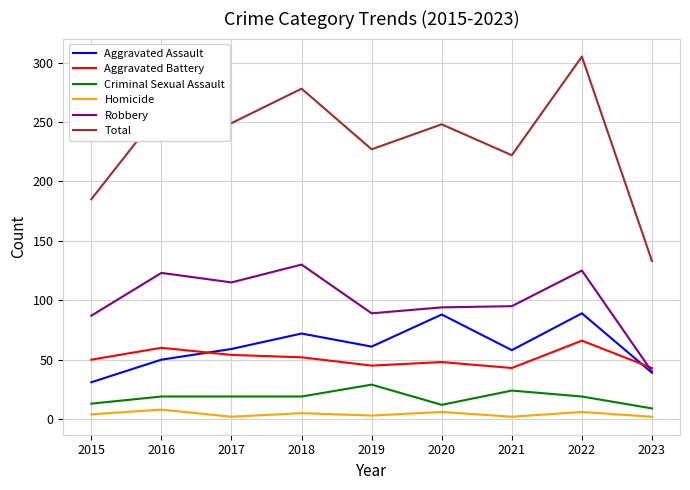

The Robbery series shows 122 at 2015. True or false?

False